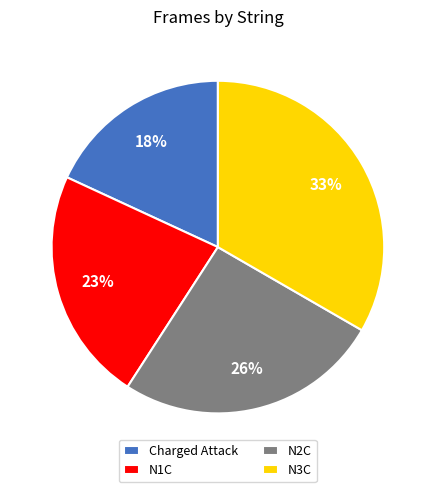

Combined, do N3C and N2C account for over 50%?

Yes